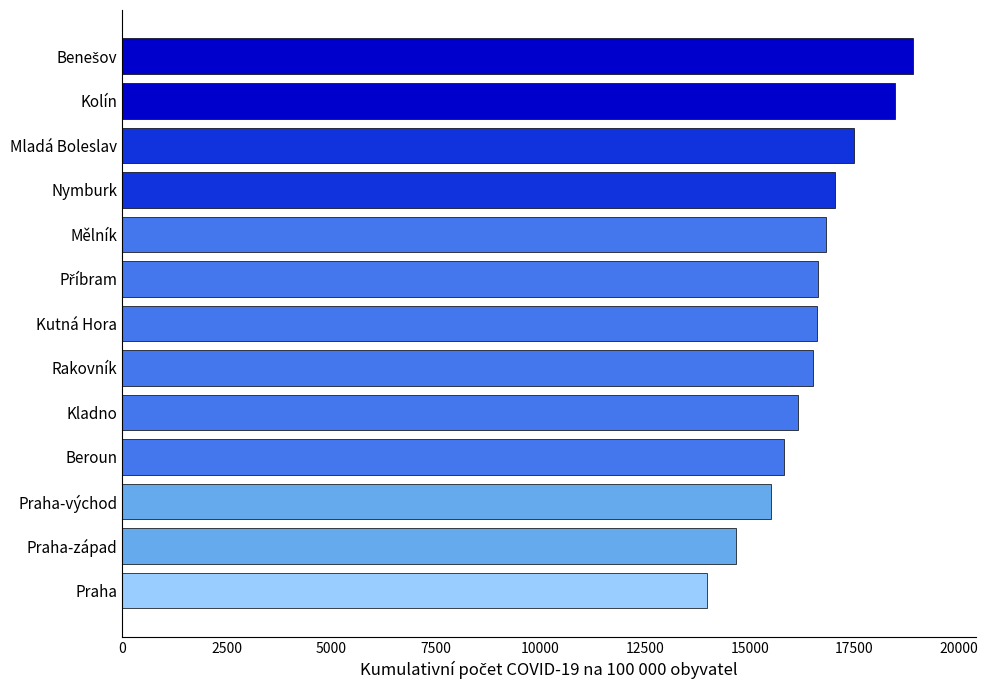

Which has a higher value, Beroun or Rakovník?

Rakovník